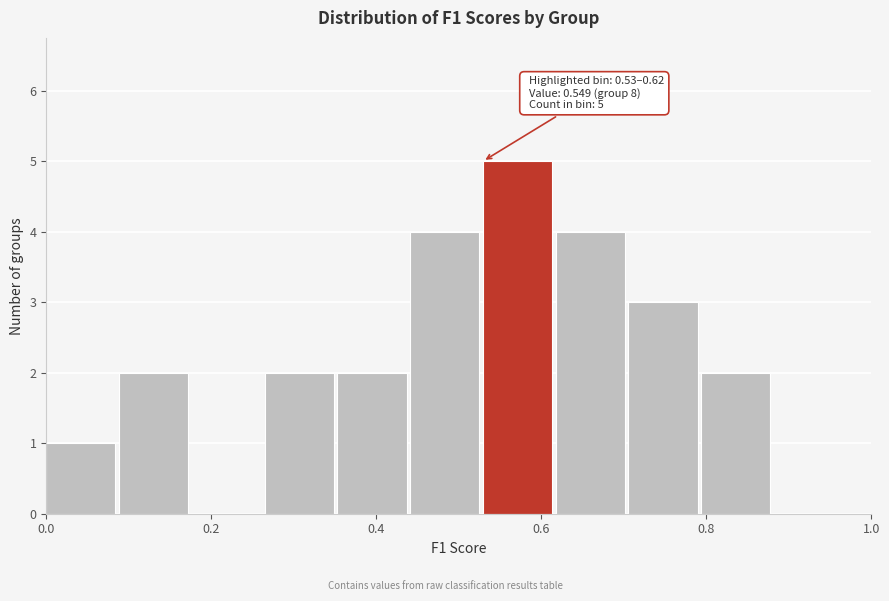

Over which range of the x-axis is the bar tallest?

0.52 to 0.62